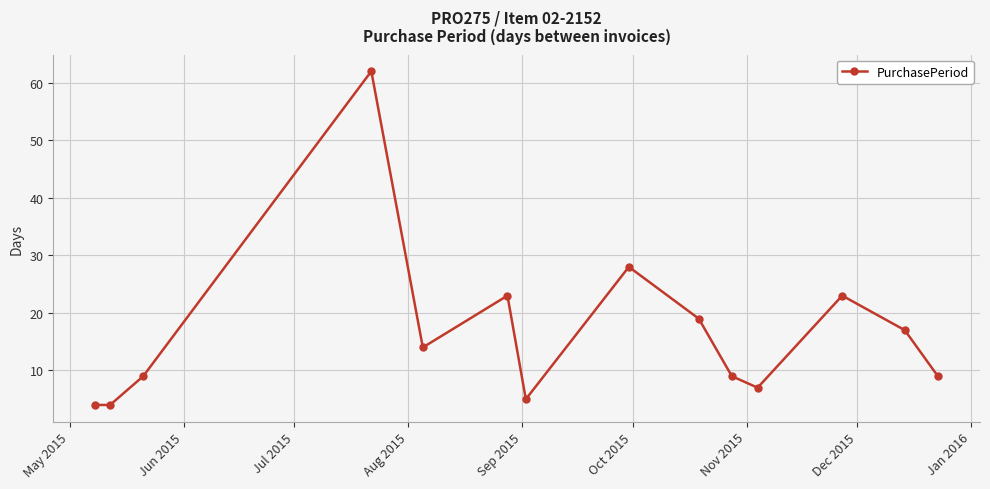

What is the average value?

17